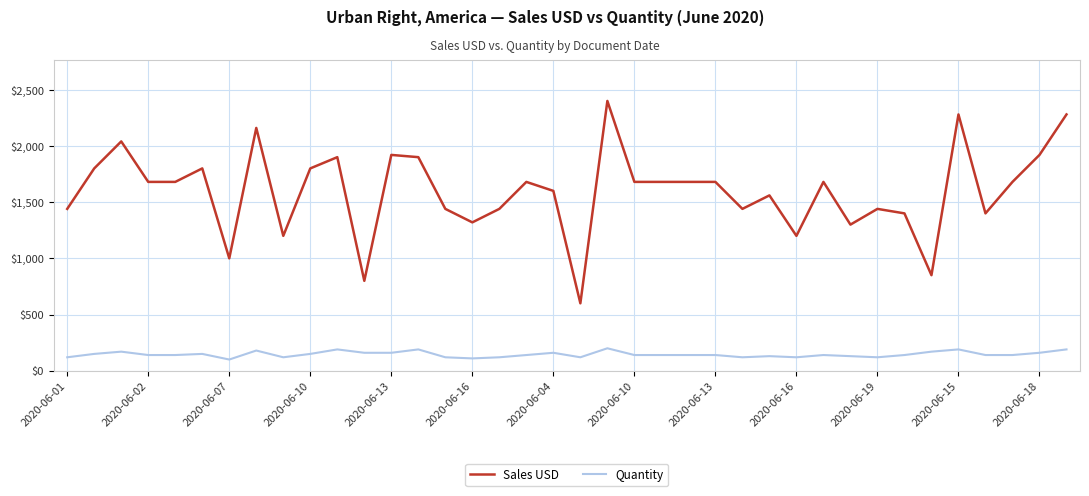

What is the difference between the maximum and minimum values in the Sales USD series?

1800